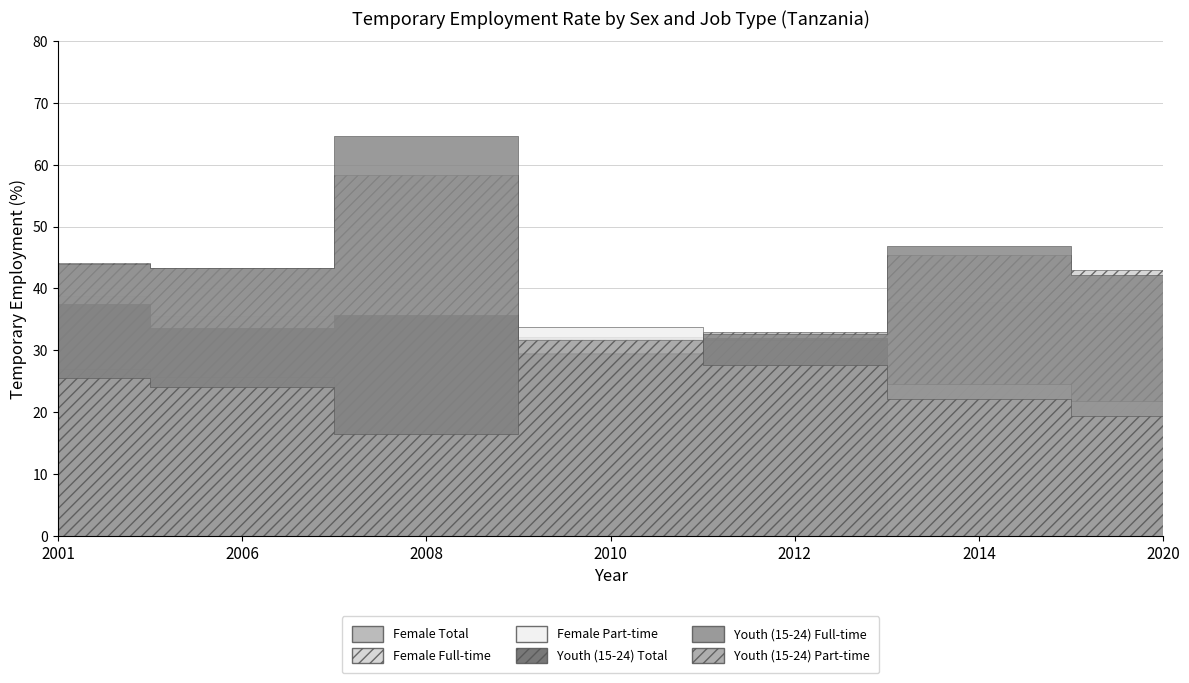

What is the difference between the highest and lowest values at 2001?

18.5